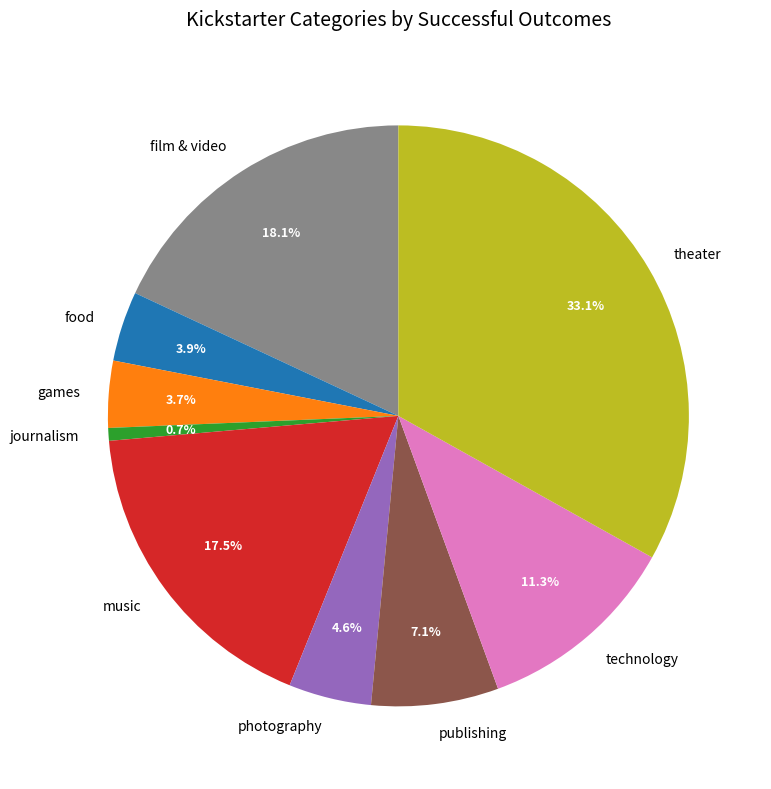

Which category has the smallest portion of the pie?

journalism